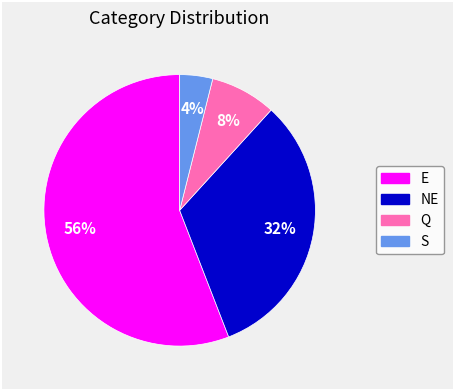

To the nearest percent, what is the difference between the largest and smallest slice percentages?

52%